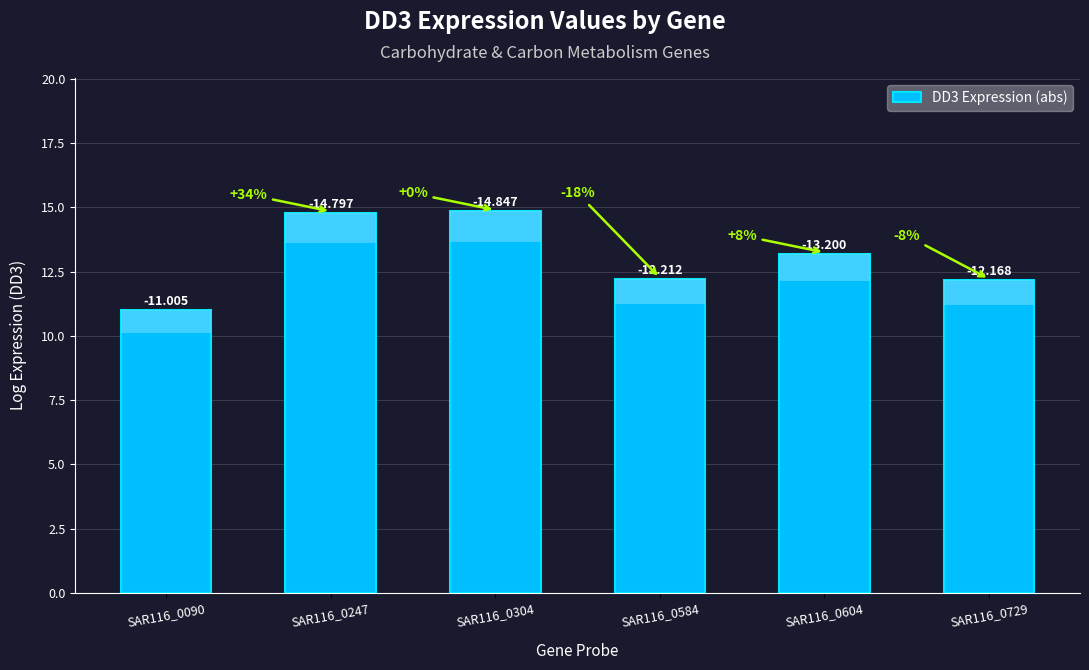

What is the approximate value at SAR116_0304?

14.8